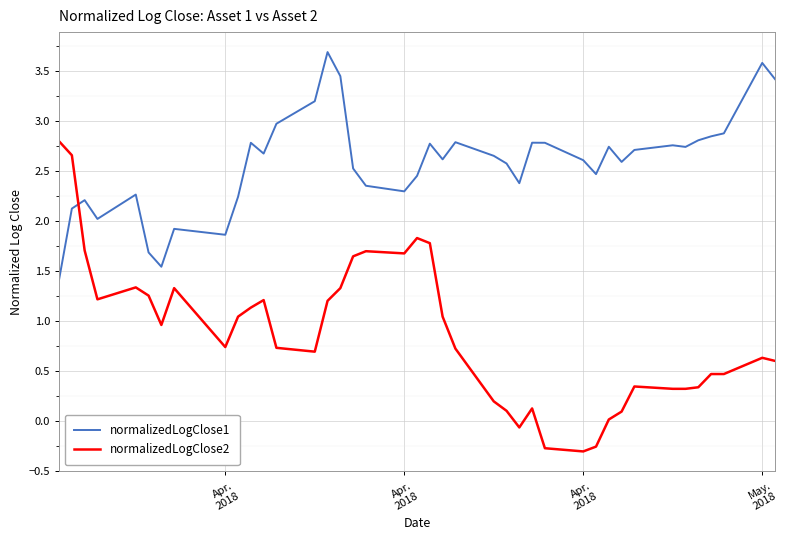

Rank the series by their average value, from highest to lowest.

normalizedLogClose1, normalizedLogClose2